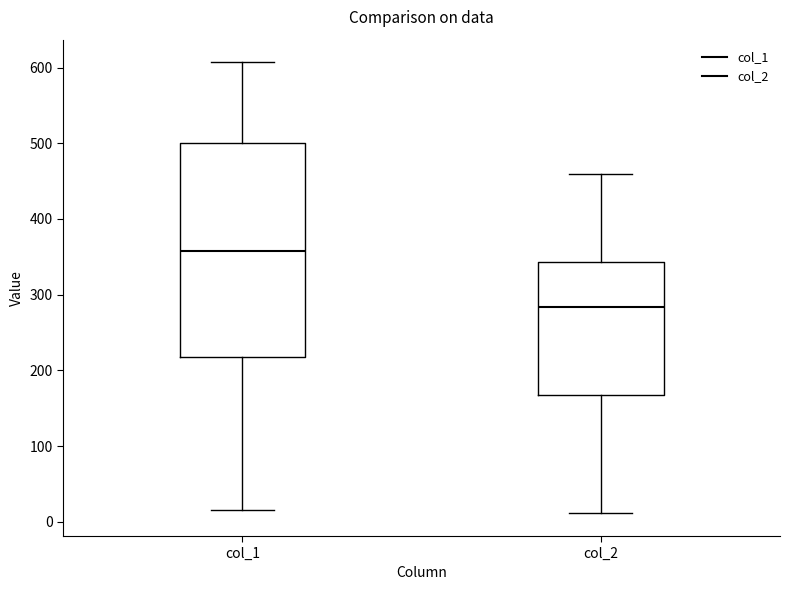

Which box has the lowest median line?

col_2